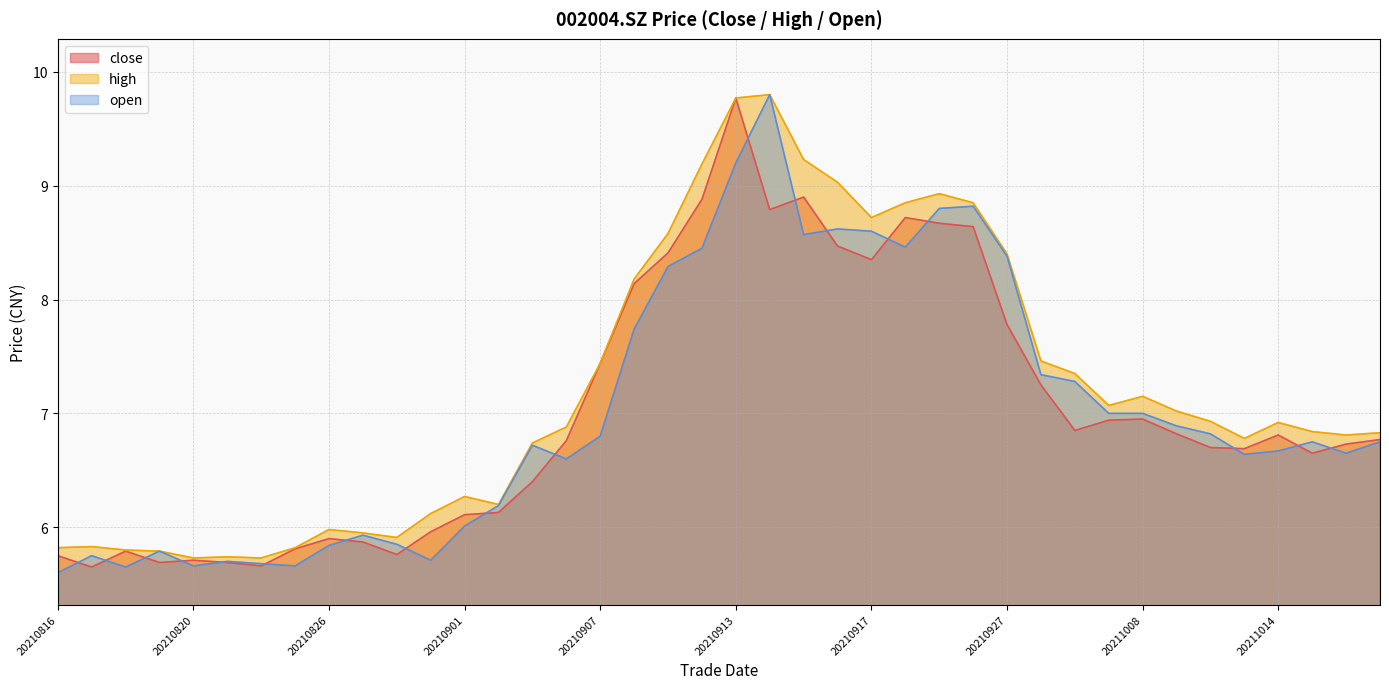

True or false: high and close intersect in this chart.

False